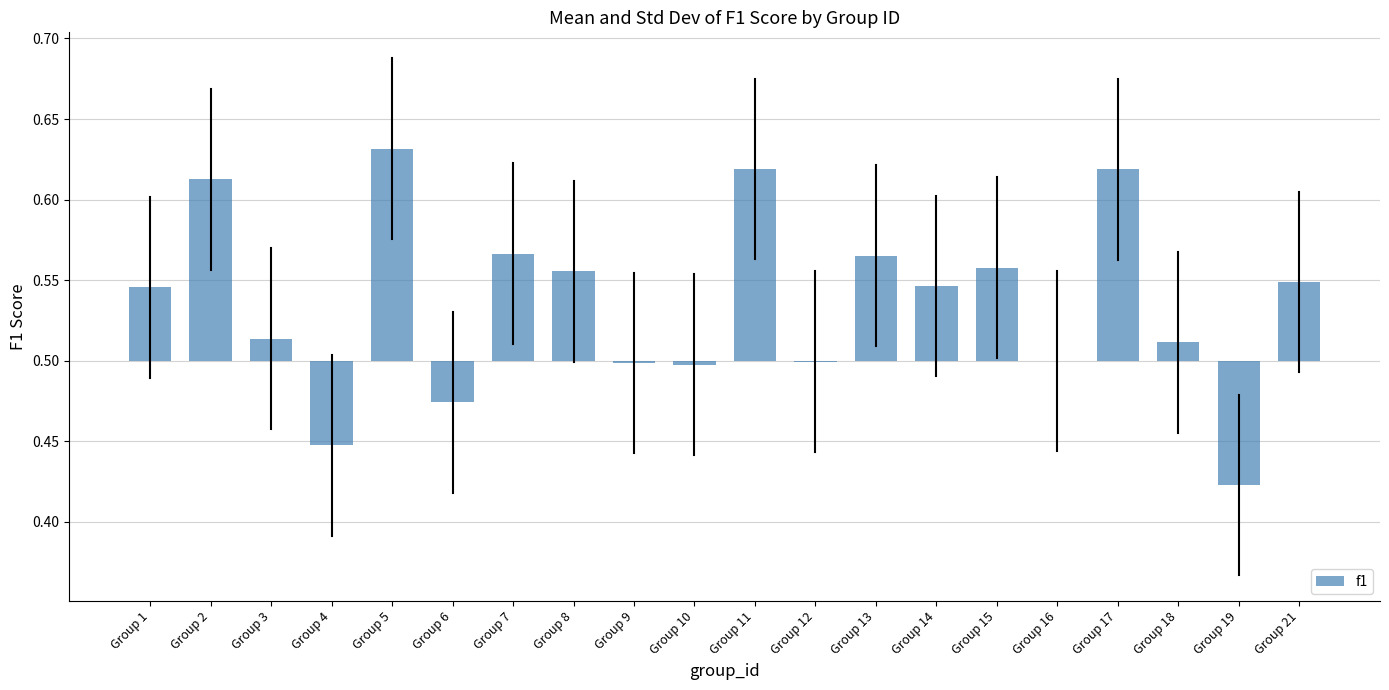

Count the number of data series in this chart.

1